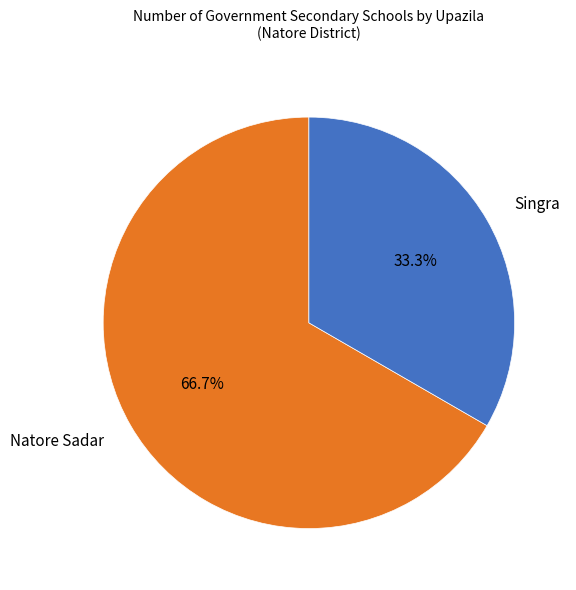

Which slice represents more than half of the pie?

Natore Sadar